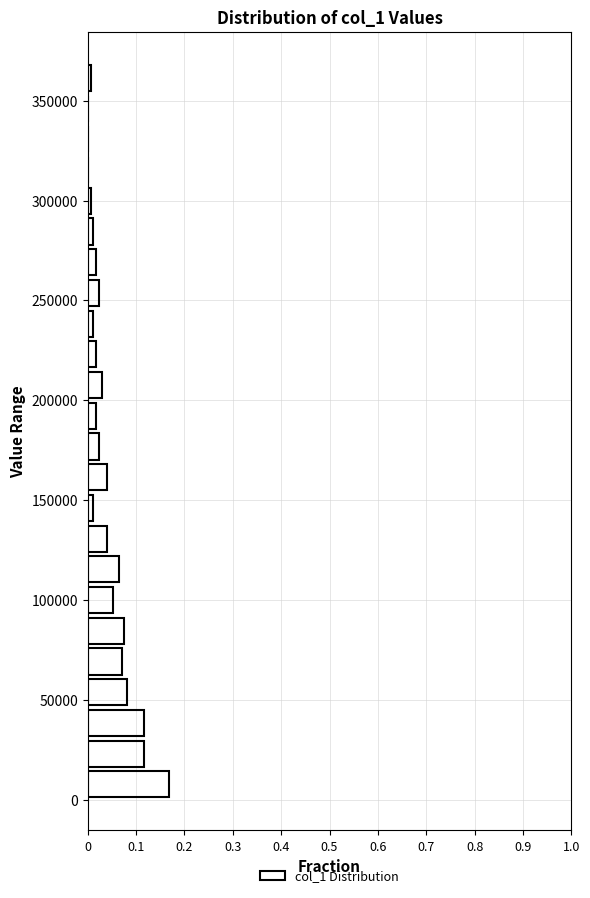

Read against the y-axis, roughly where is the centre of the longest bar?

10000